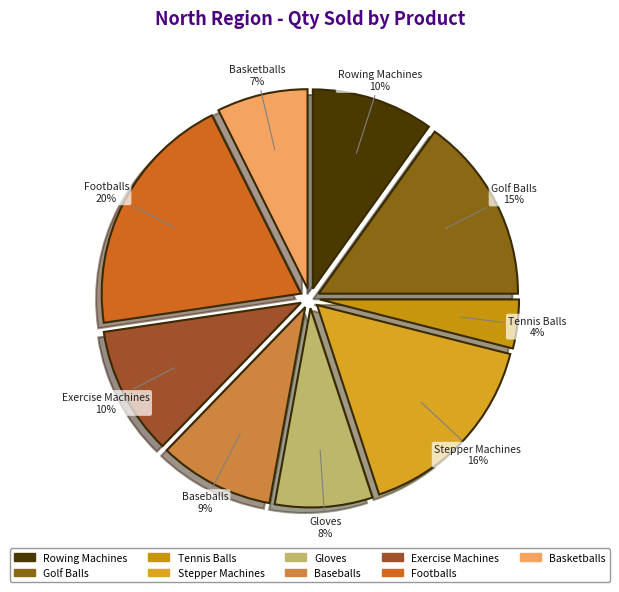

How many slices are in this pie chart?

9